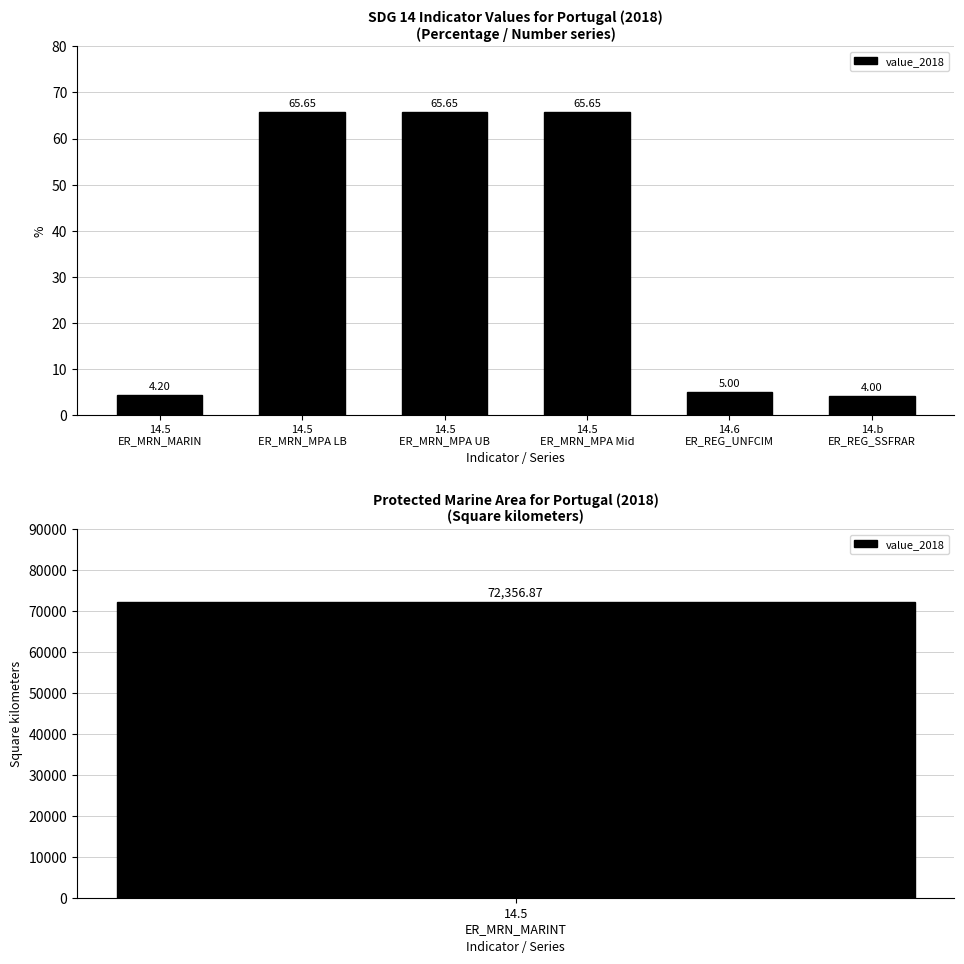

What is the ratio of the value at 14.5
ER_MRN_MARIN to the value at 14.5
ER_MRN_MPA UB?

0.1